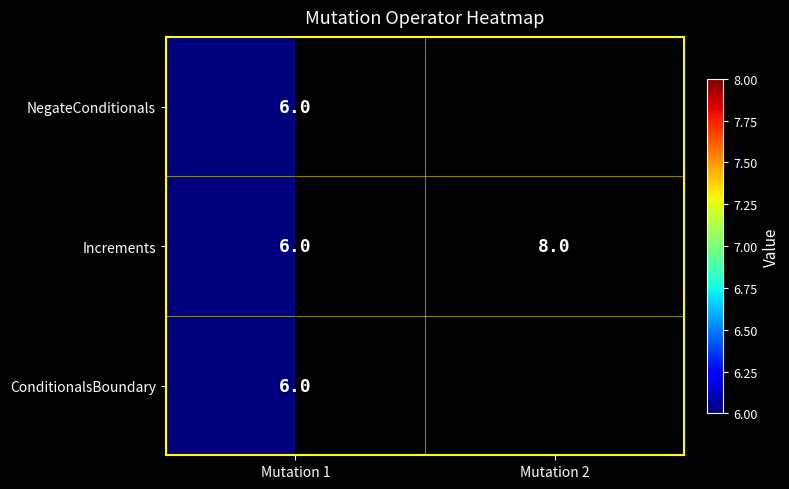

At which label is Increments closest to 7?

Mutation 1